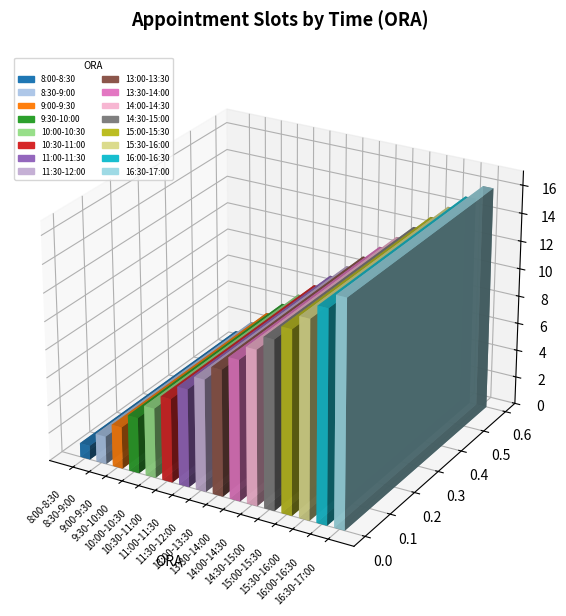

What position from the right is 13:30-14:00?

7